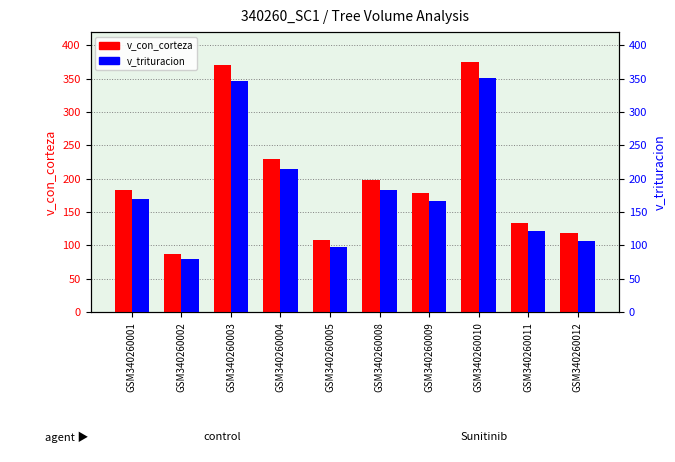

How many groups of bars are there?

10